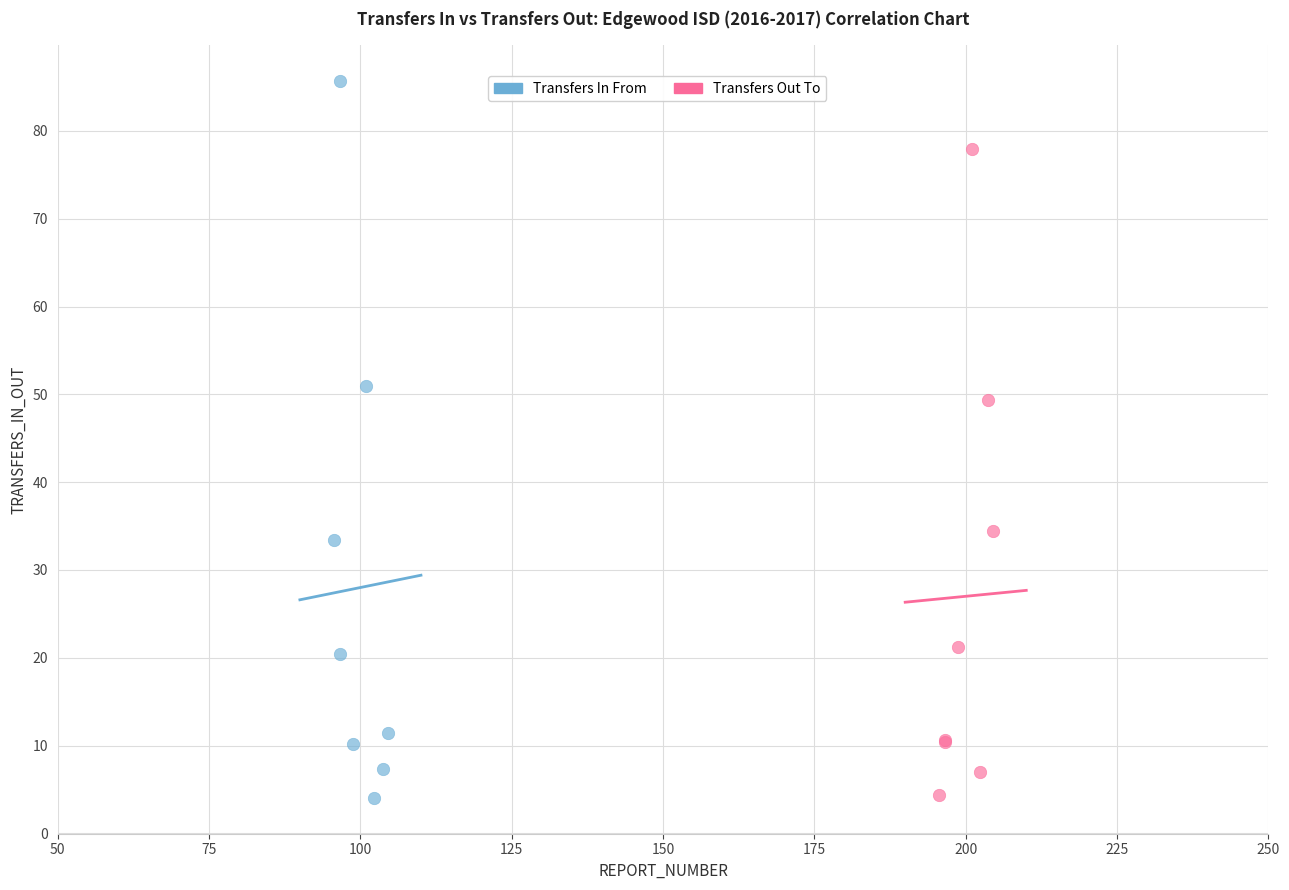

Which series reaches the maximum Y coordinate?

Transfers In From